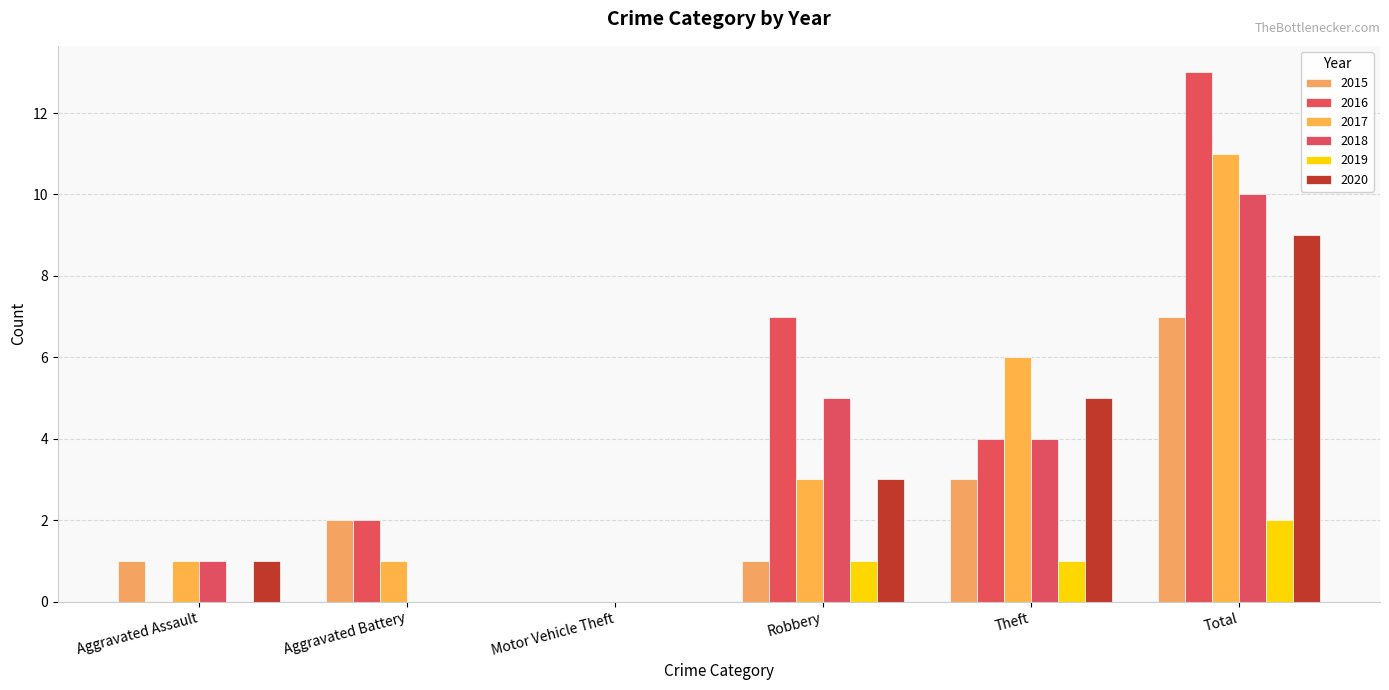

What value does the 2015 series have at Aggravated Battery?

2